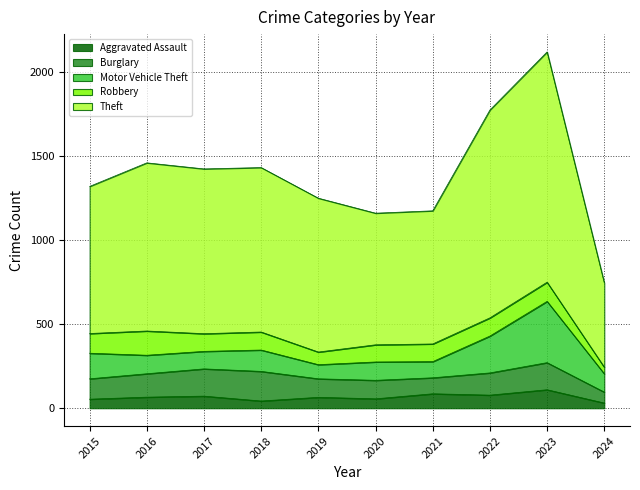

Is it true that Theft equals 1640 at 2018?

False